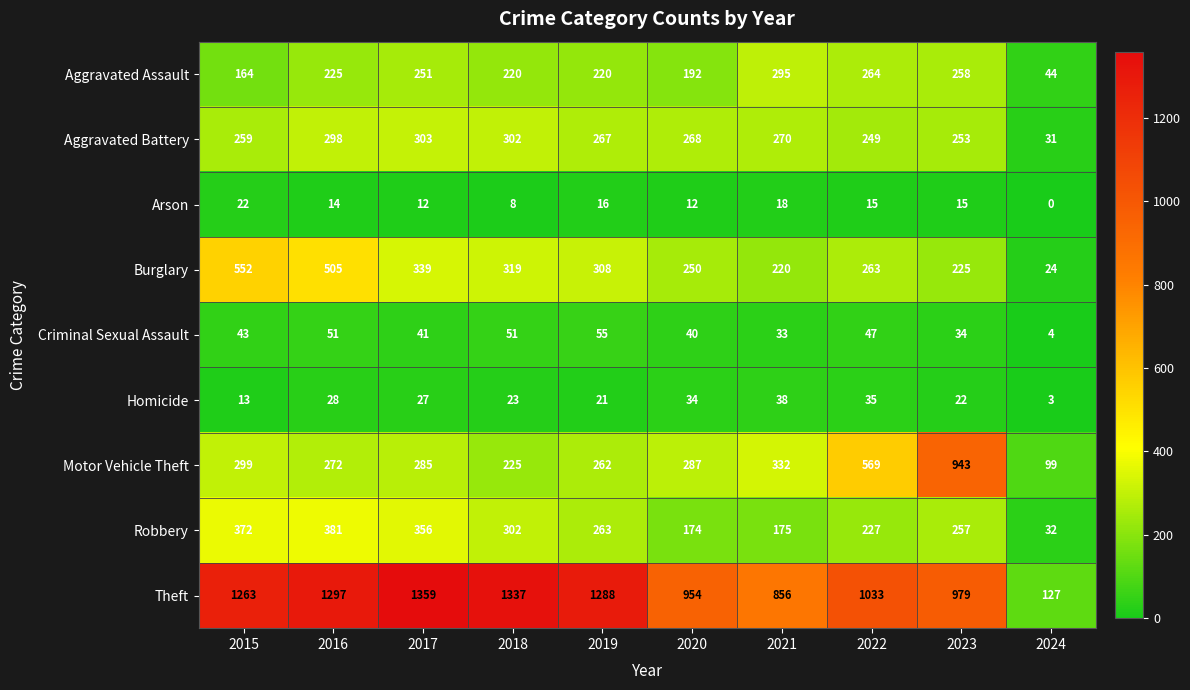

Which series has the widest spread of values?

Theft